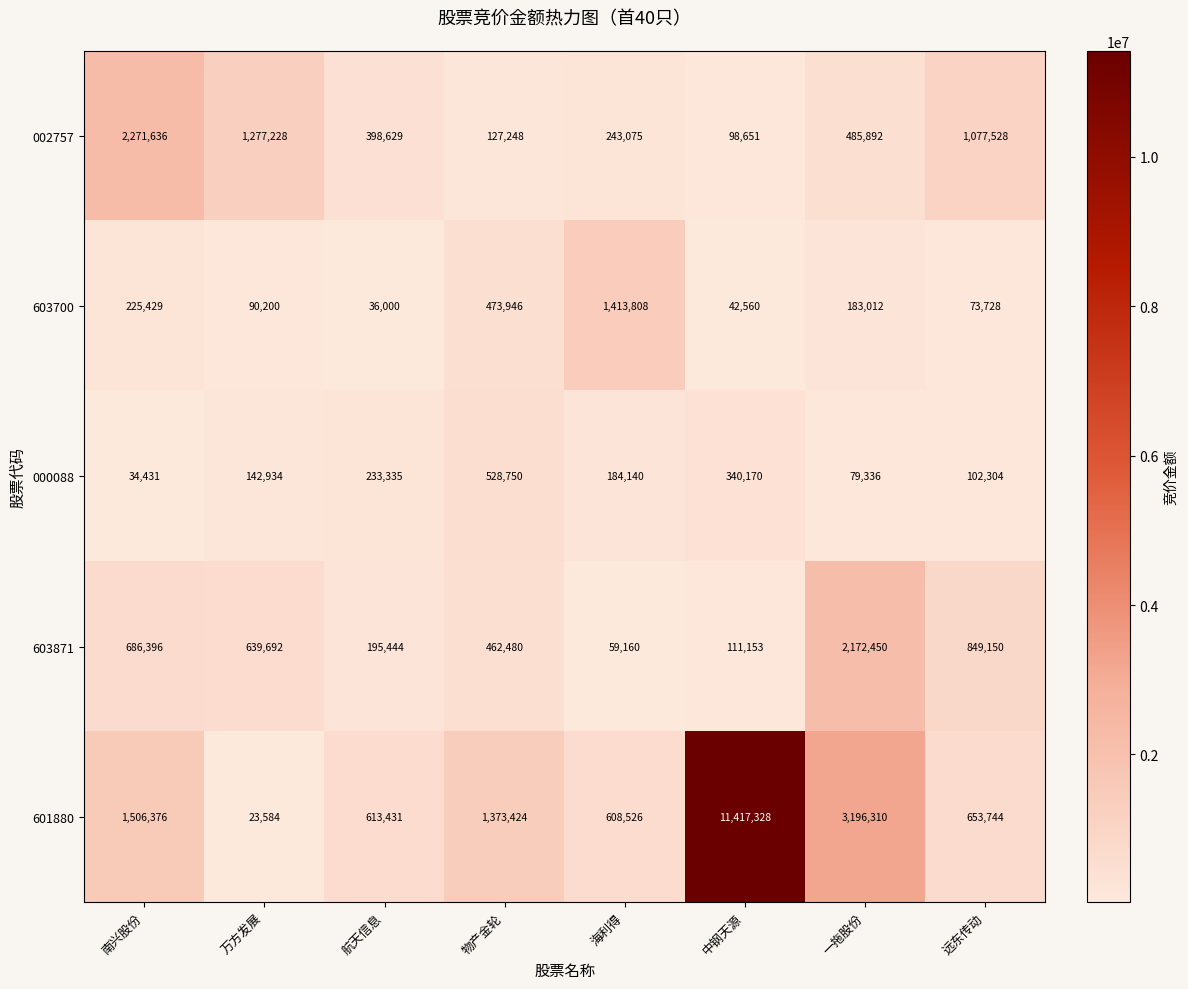

What is the sum of all 603871 values?

5175925